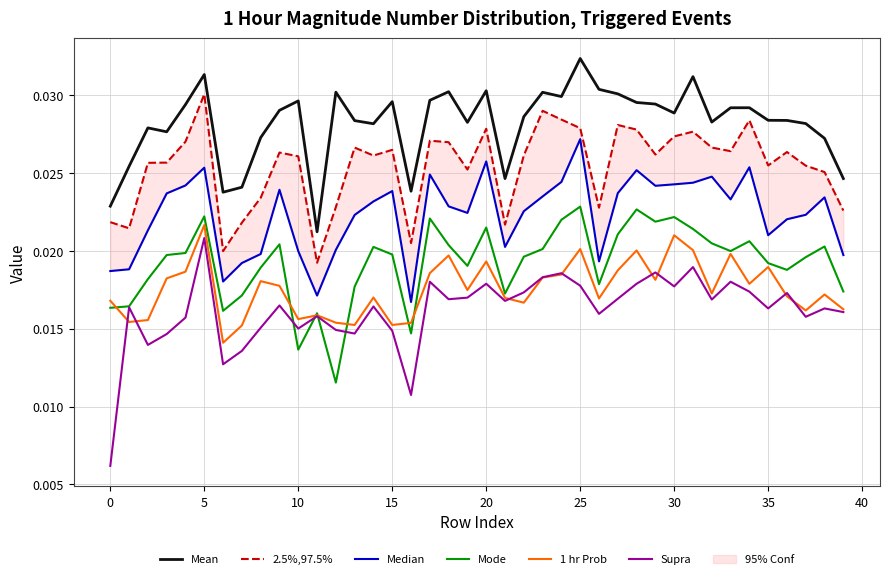

True or false: Mean and Median intersect in this chart.

False